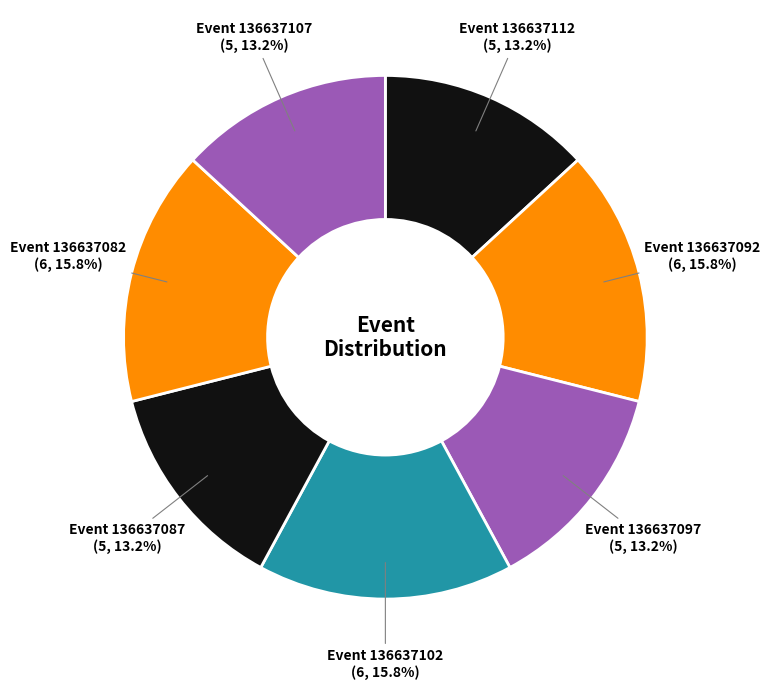

How many slices are in this pie chart?

7